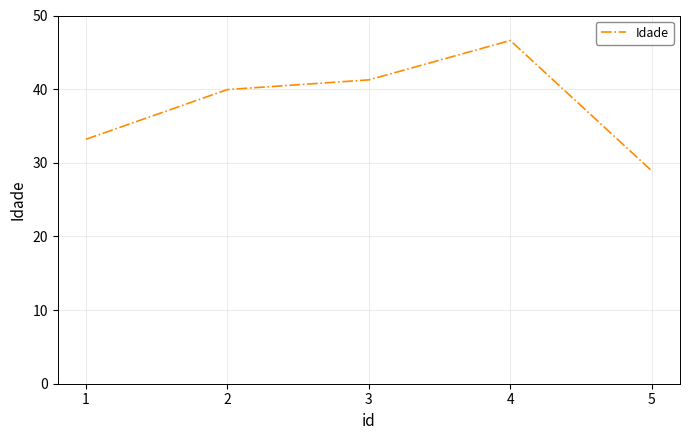

True or false: the data has more than 2 interior local peaks.

False